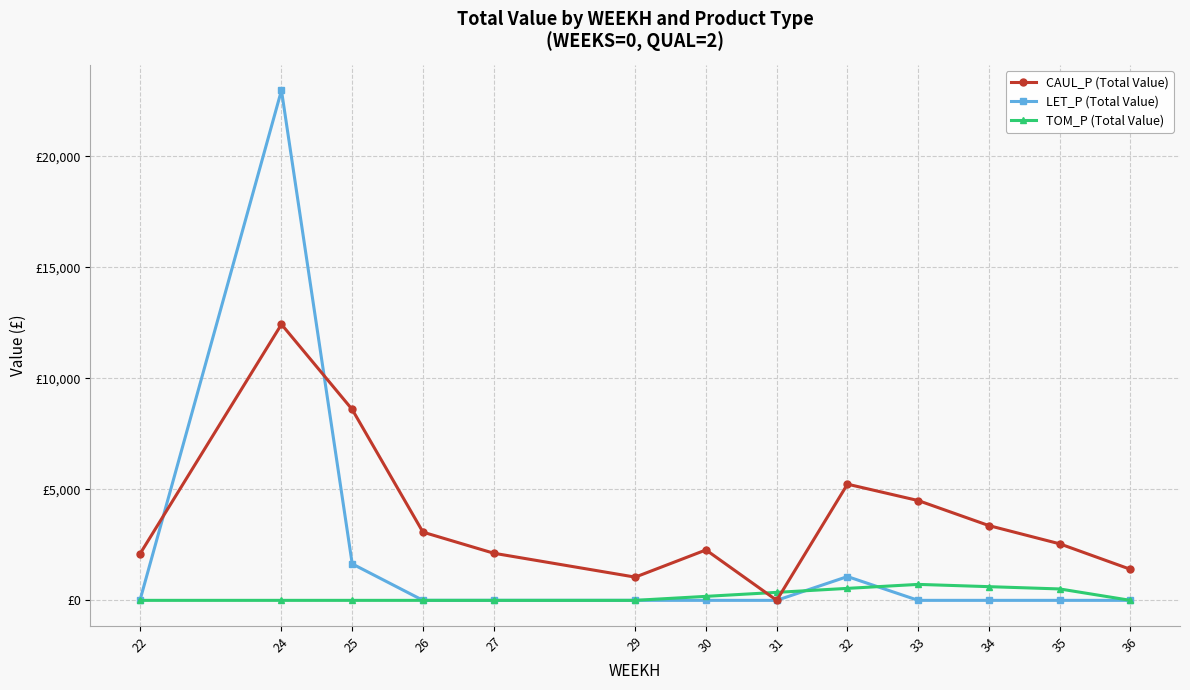

At which category does the chart reach its peak across all series?

24